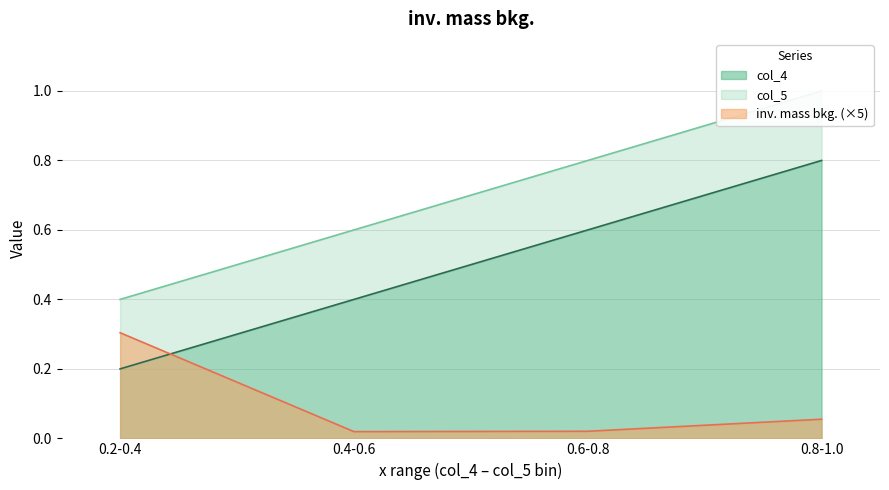

How many intersections are there between col_4 and inv. mass bkg.?

1